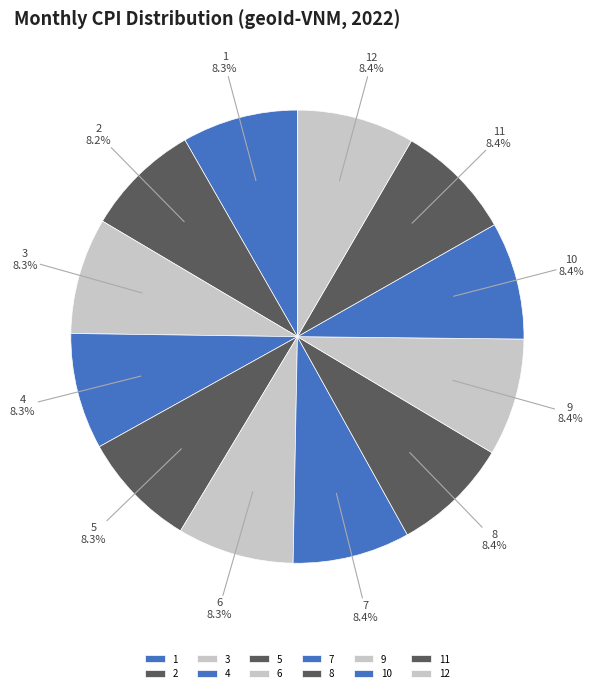

To the nearest percent, what is the combined percentage of 5 and 1?

17%